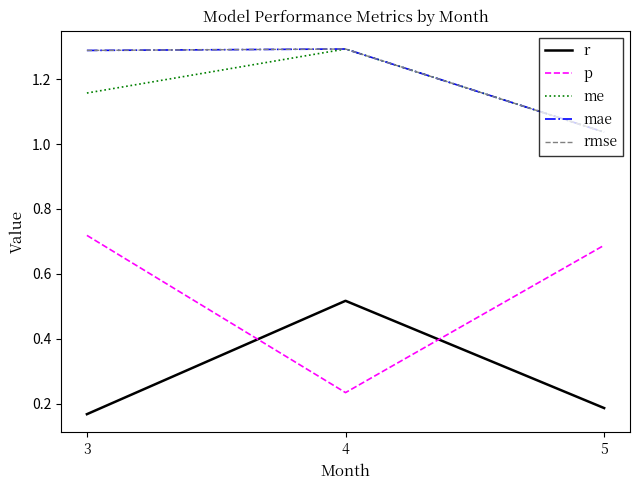

True or false: r has a value of 0.0 at 3.

False